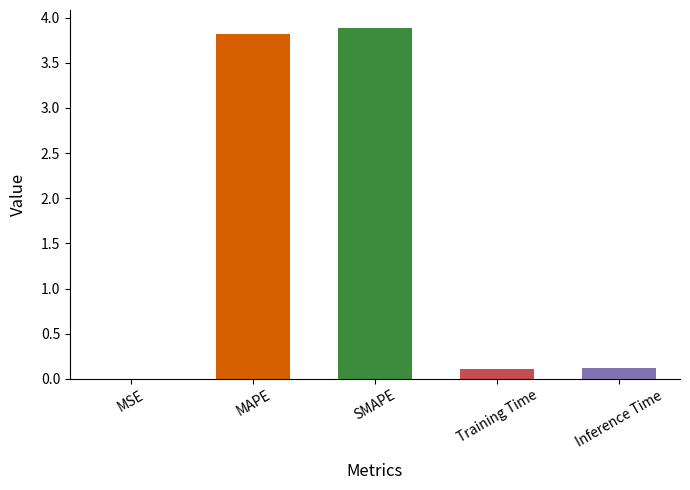

What is the sum of all values?

7.9